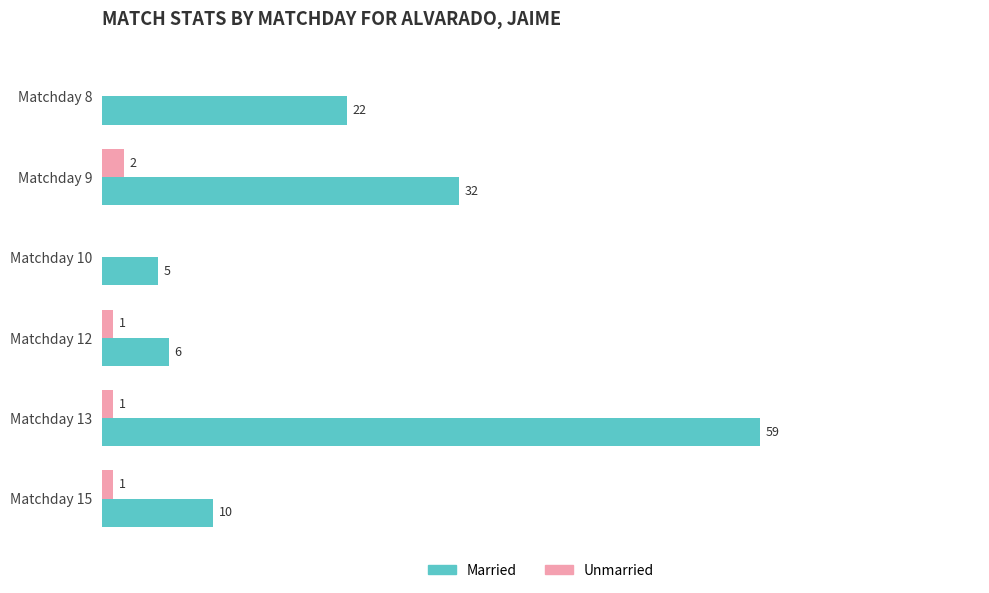

Which series changed the most between Matchday 10 and Matchday 13?

Married